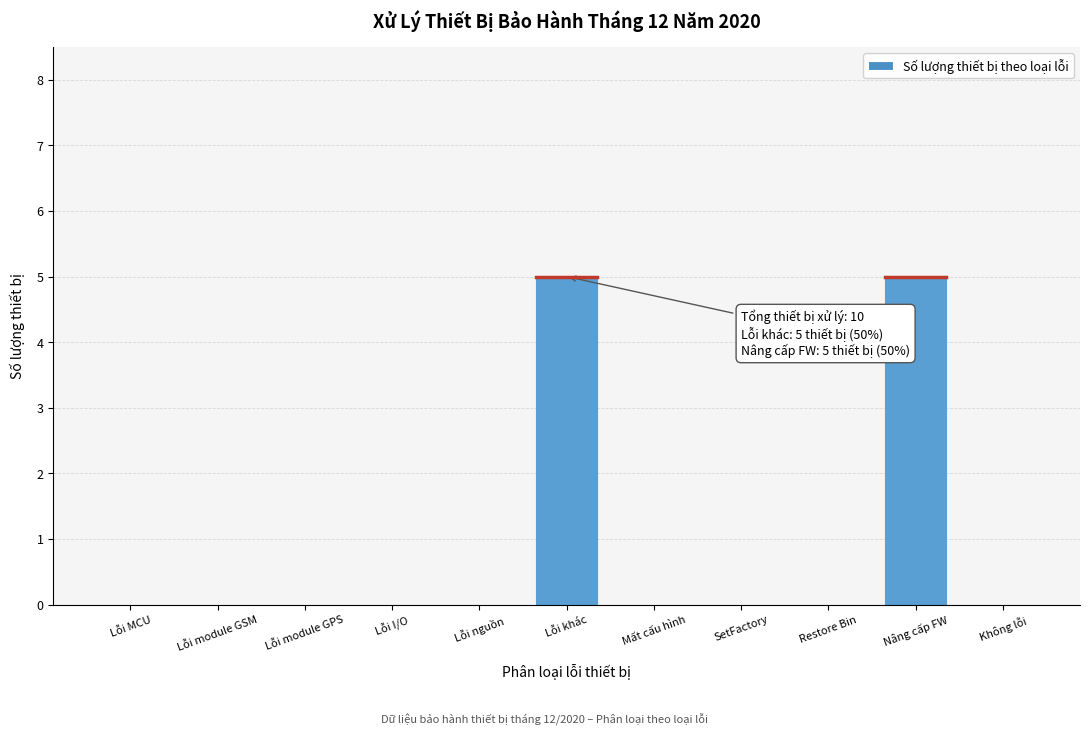

Reading right to left, list all the values displayed in this chart.

Không lỗi=0	Nâng cấp FW=5	Restore Bin=0	SetFactory=0	Mất cấu hình=0	Lỗi khác=5	Lỗi nguồn=0	Lỗi I/O=0	Lỗi module GPS=0	Lỗi module GSM=0	Lỗi MCU=0